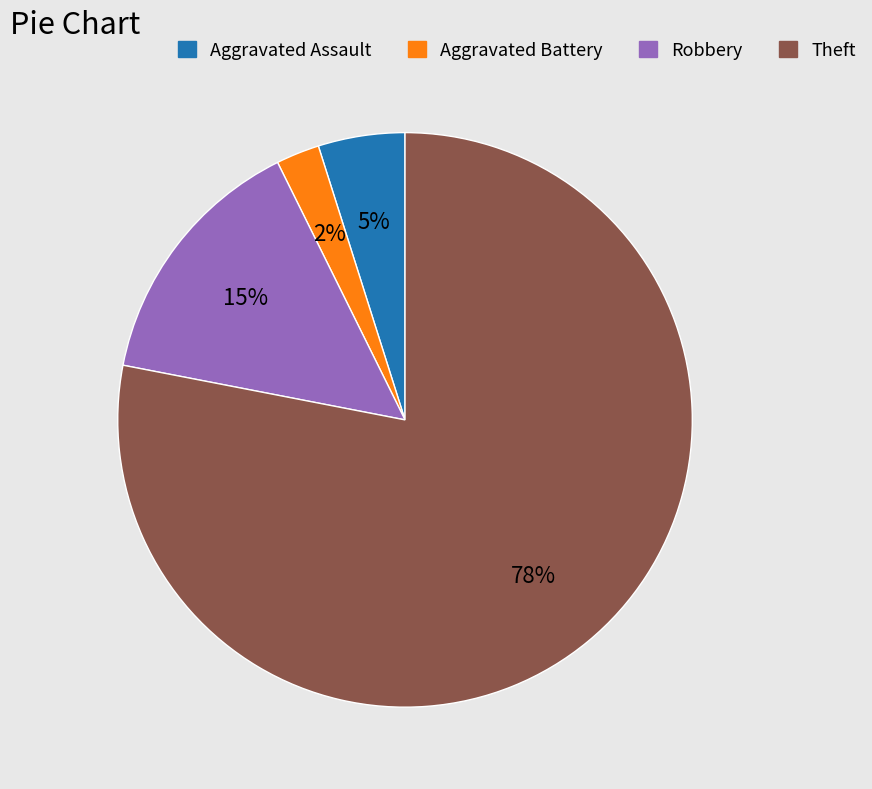

Does any single category account for the majority?

Yes